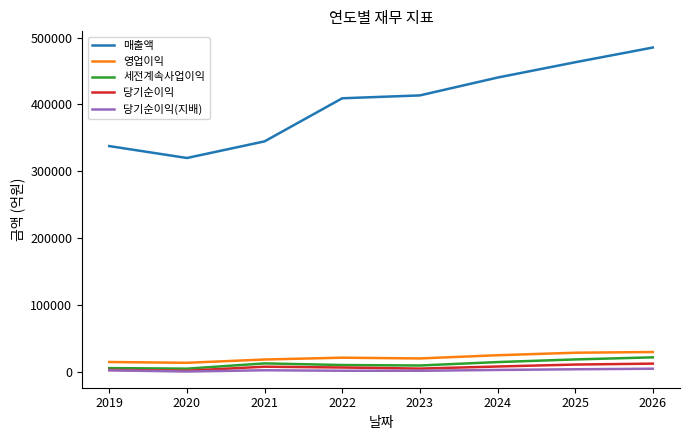

True or false: 세전계속사업이익 and 매출액 intersect in this chart.

False